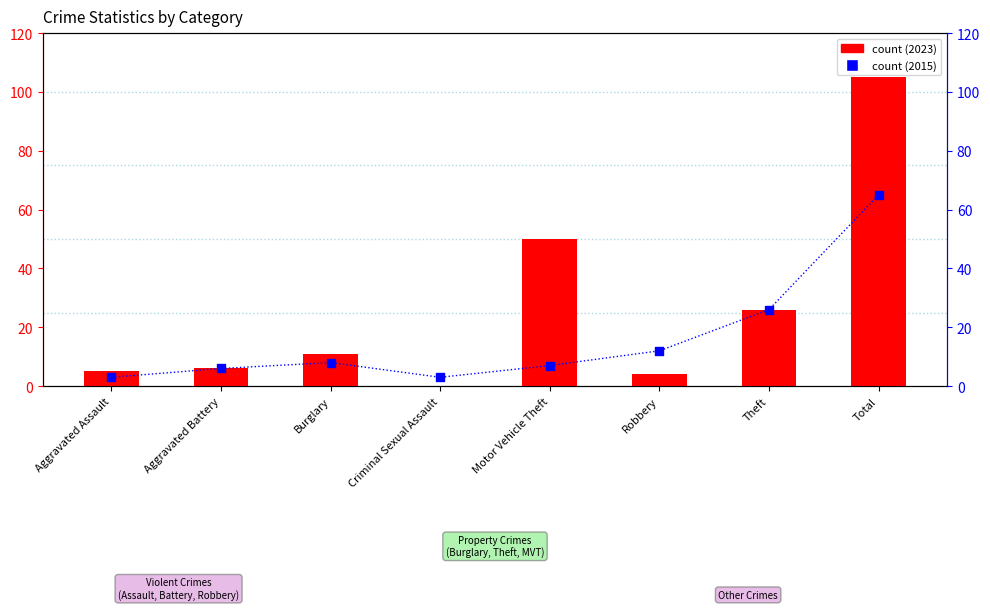

Which series has the widest spread of Y values?

2023